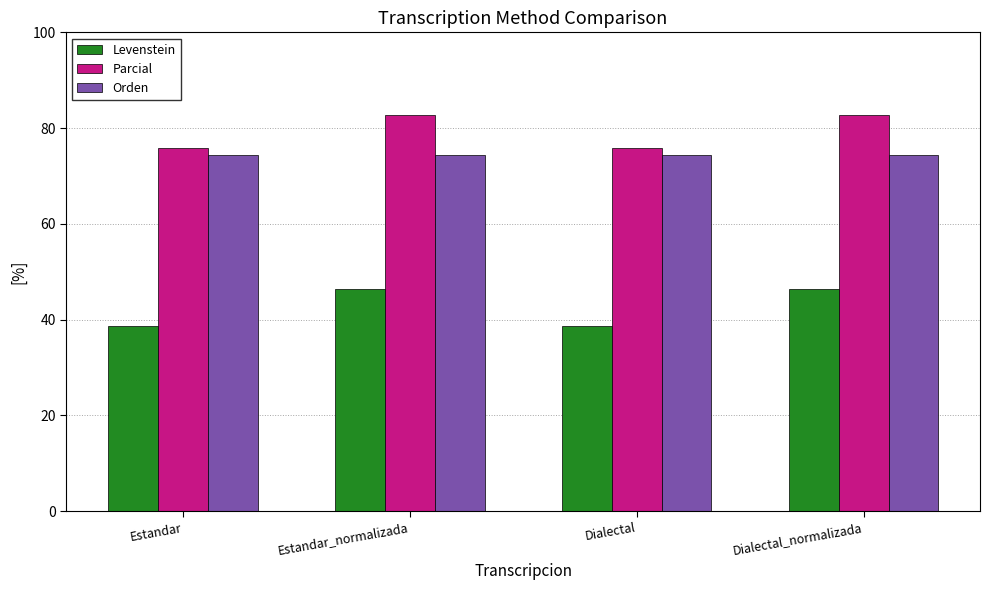

How many bars are there in each group?

3